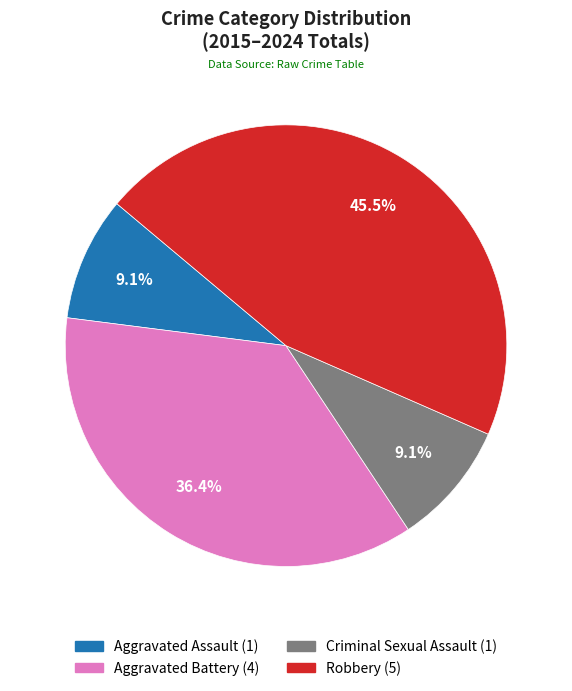

What is the ratio of the value at Aggravated Assault to the value at Criminal Sexual Assault?

1.0